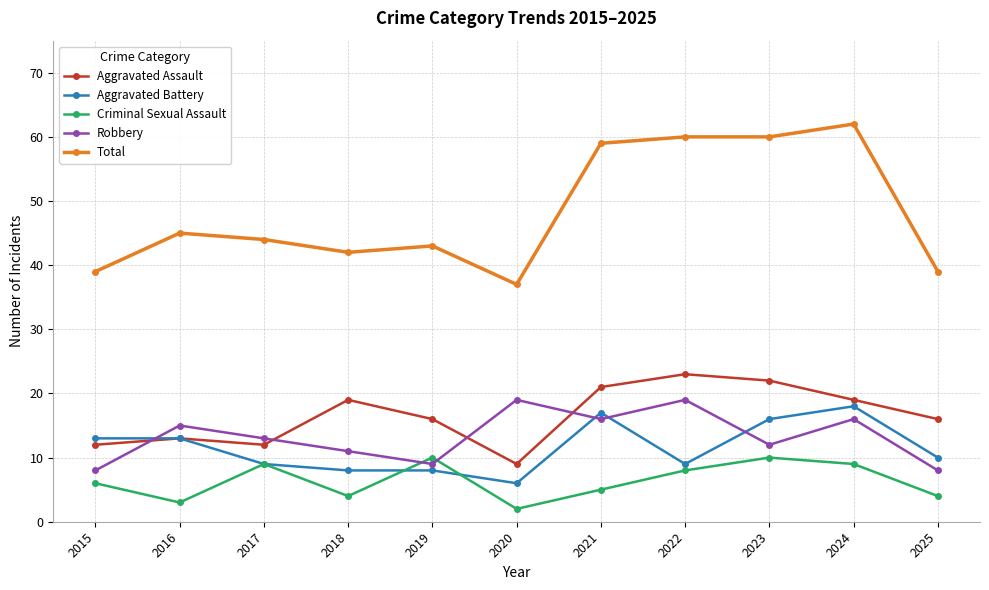

True or false: Robbery has more than 1 points higher than both neighbors.

True